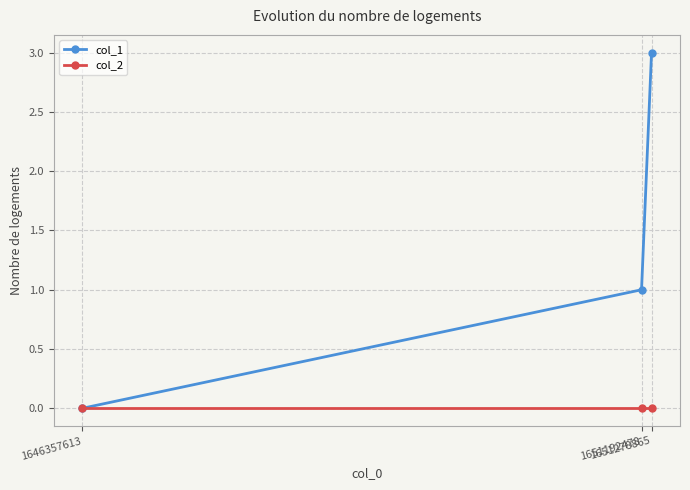

Reading left to right, what are all the values shown in this chart?

col_1: 0	1	3
col_2: 0	0	0